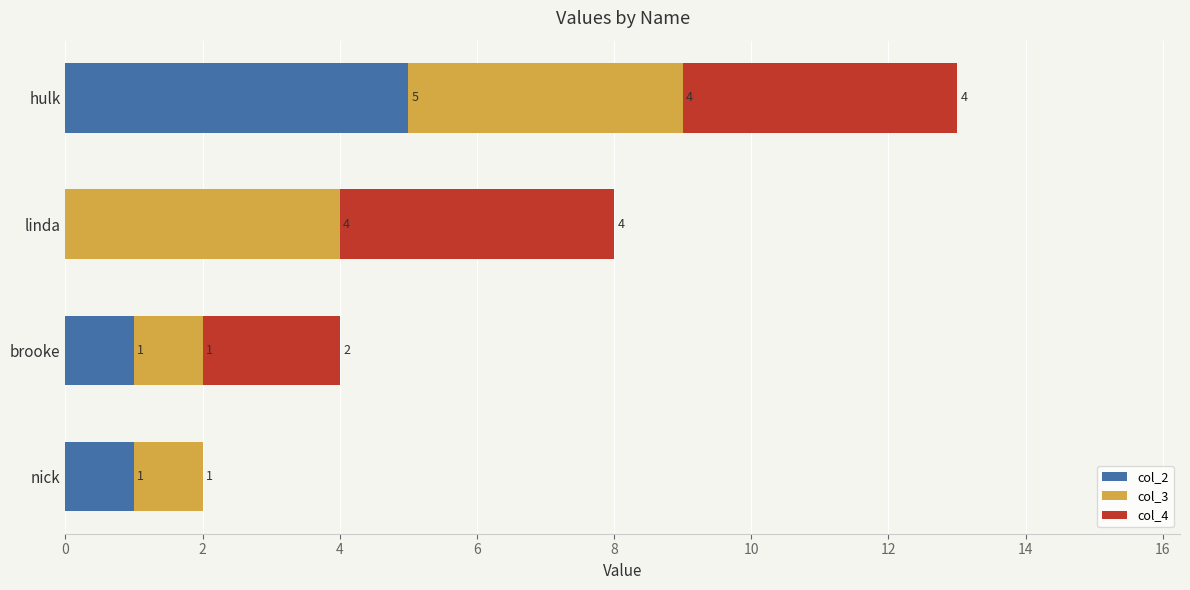

What are all the series names shown in the legend?

col_2, col_3, col_4